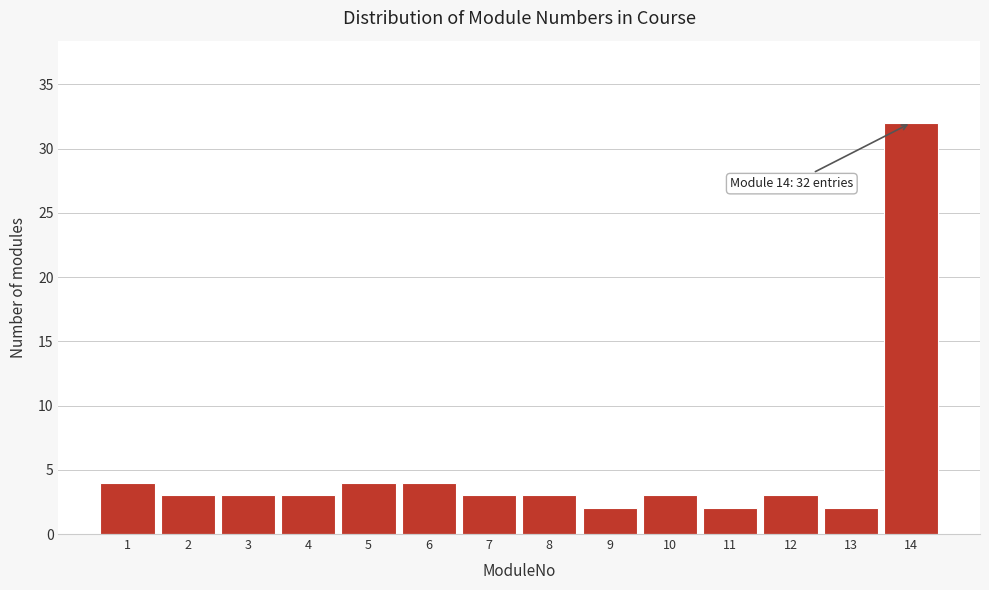

Reading left to right, transcribe all the data shown in this chart.

1=4	2=3	3=3	4=3	5=4	6=4	7=3	8=3	9=2	10=3	11=2	12=3	13=2	14=32